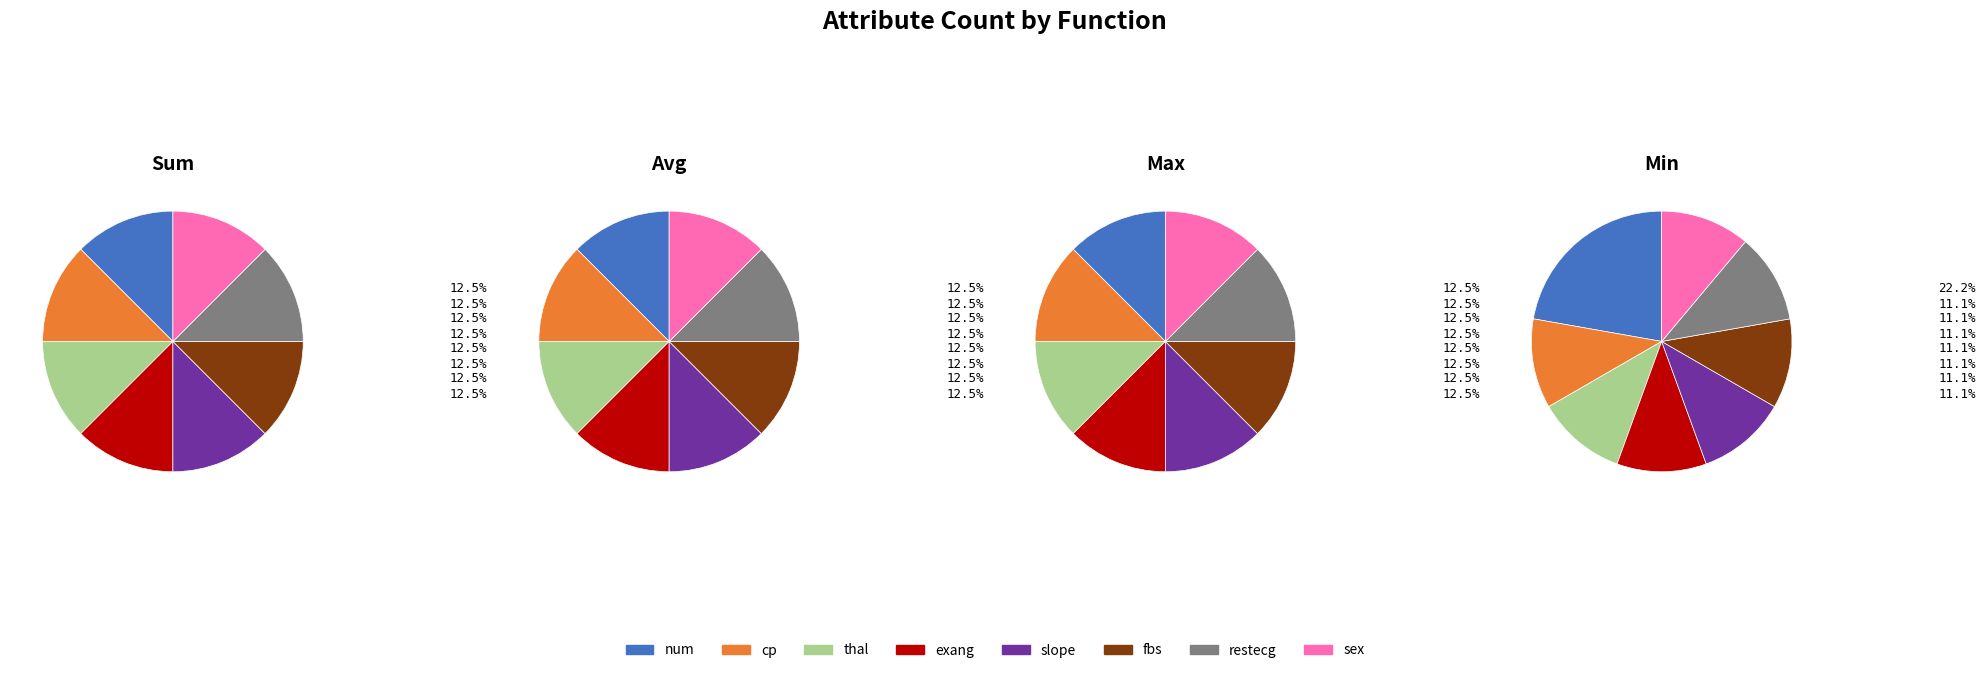

Which slice is the smallest?

fbs